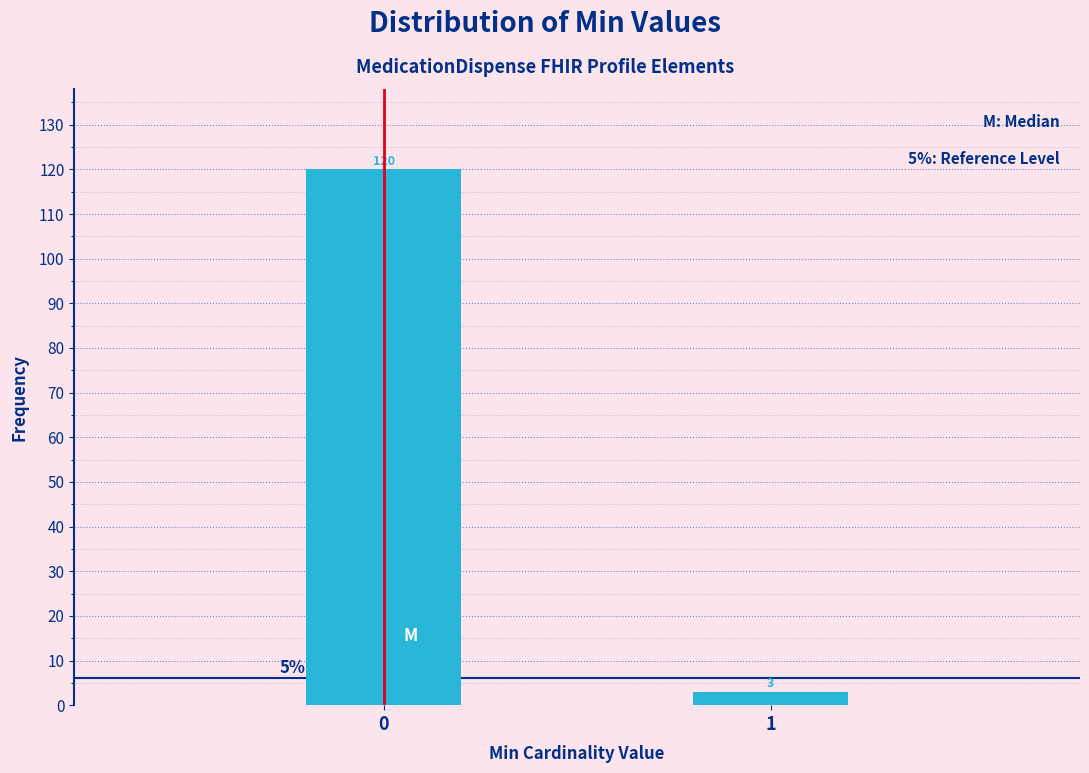

Reading left to right, what are all the values shown in this chart?

0=120	1=3